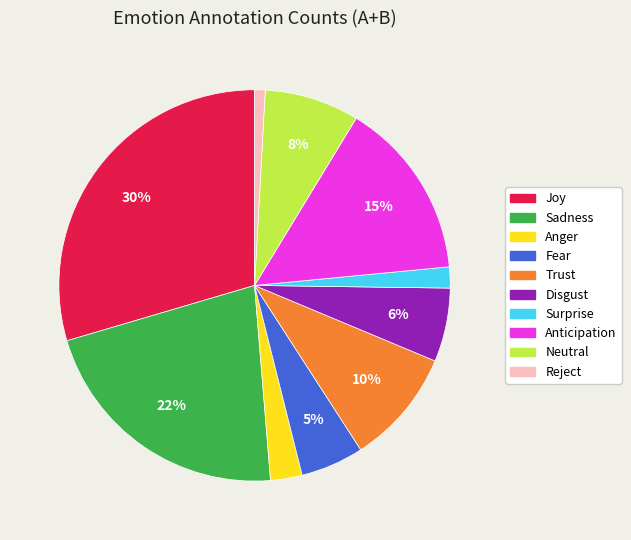

The Joy slice represents 39% of the pie. True or false?

False